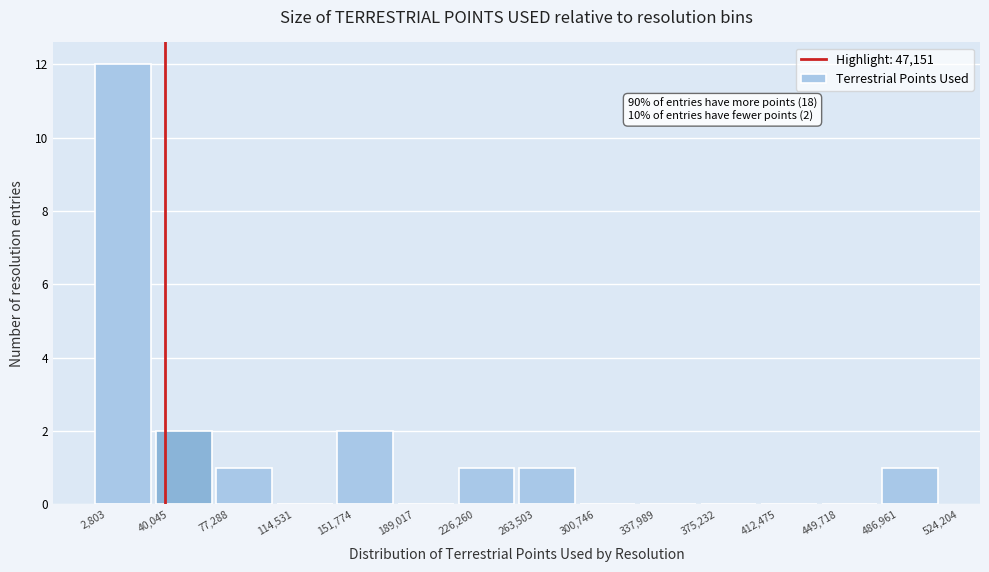

Over which range of the x-axis is the bar tallest?

2,803 to 40,045